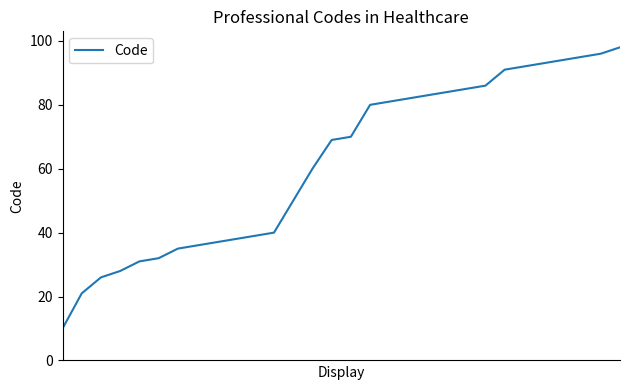

What is the minimum value shown in the chart?

10